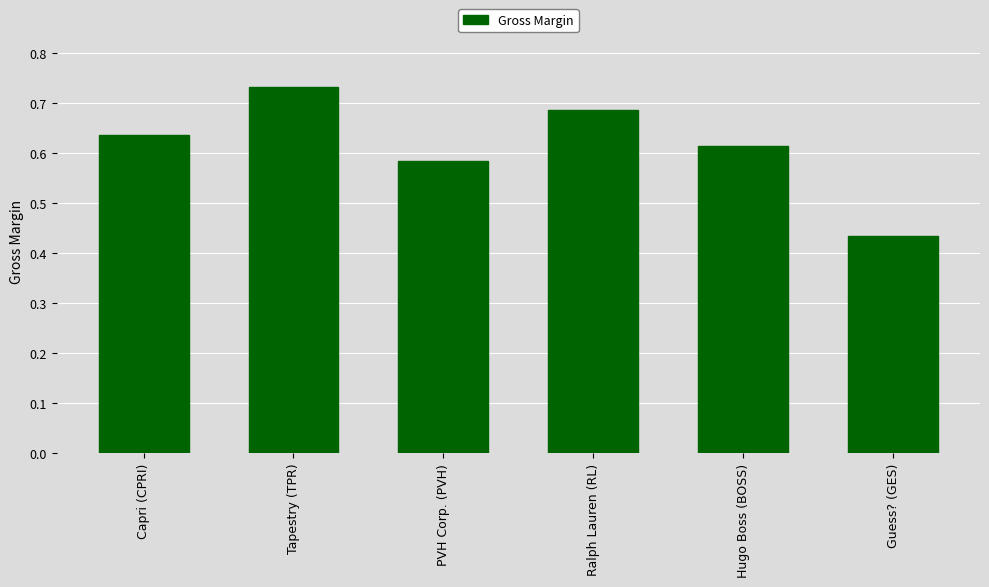

How many values are between 0 and 1?

6